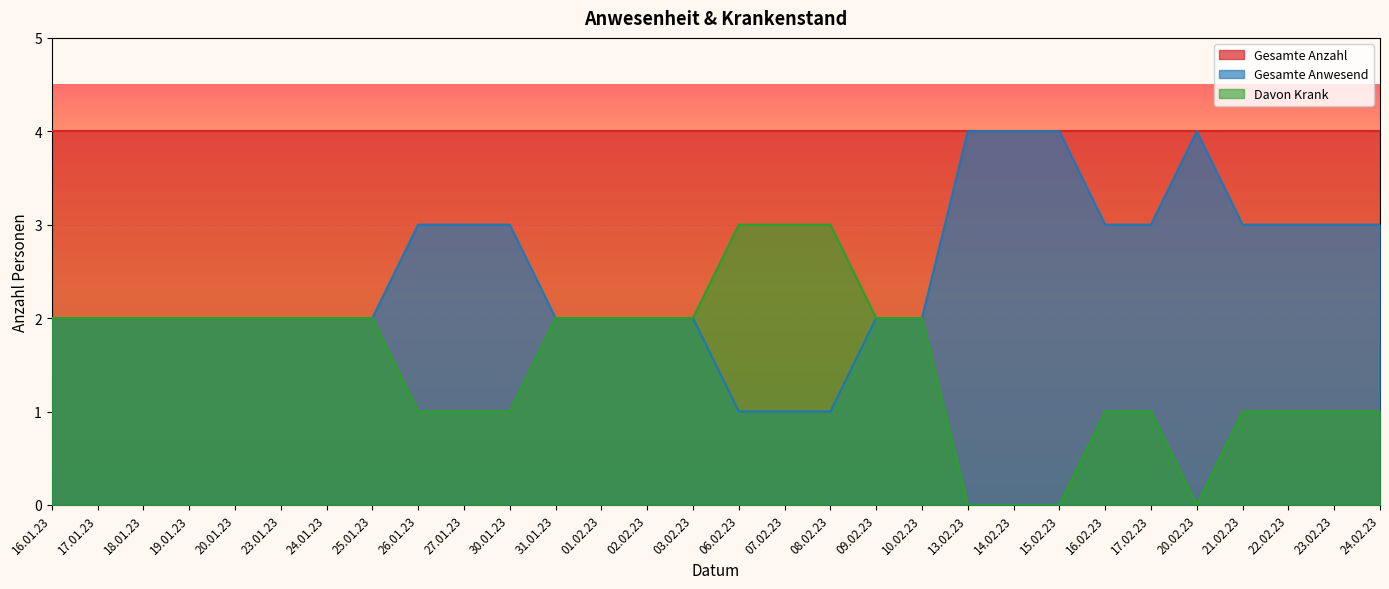

What is the label of the 28th point from the left?

22.02.23